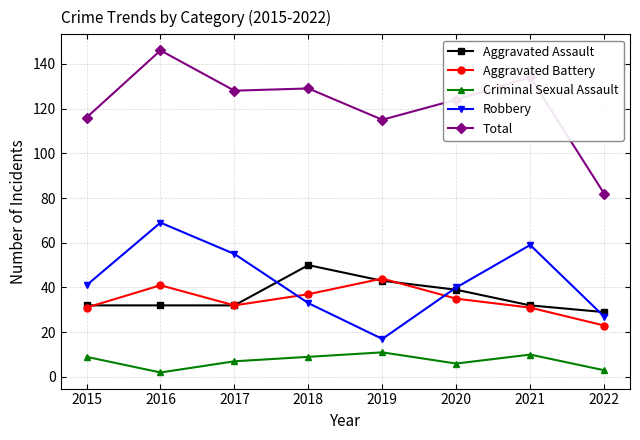

True or false: Aggravated Battery has more than 0 points higher than both neighbors.

True